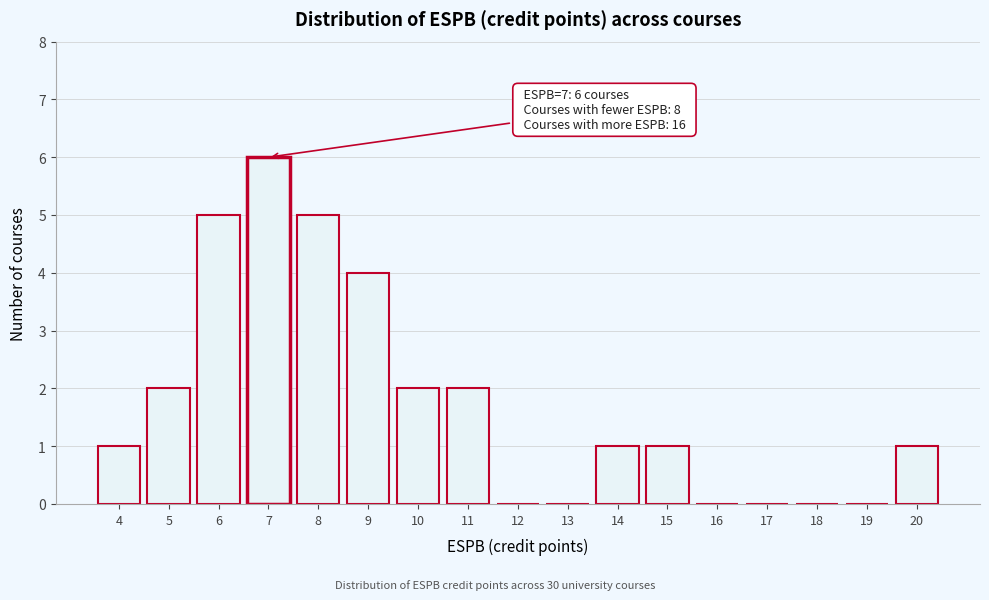

Over which range of the x-axis is the bar tallest?

6.5 to 7.5